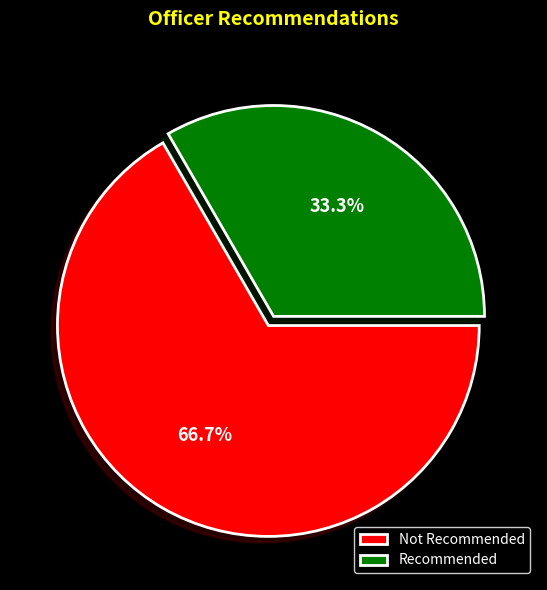

Is there any slice that represents more than half of the pie?

Yes